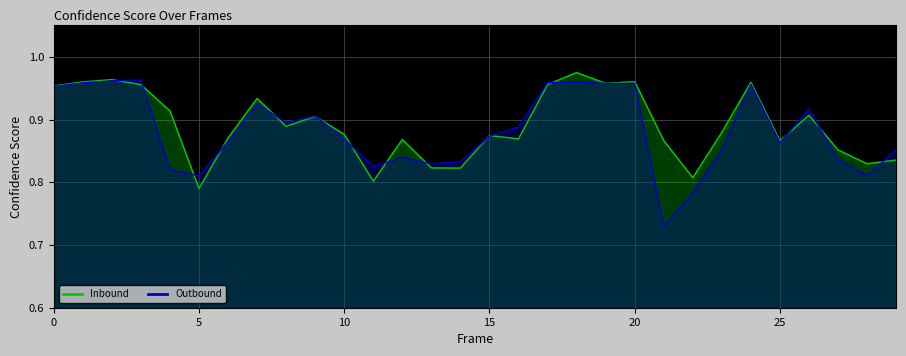

How many lines are shown in the chart?

2